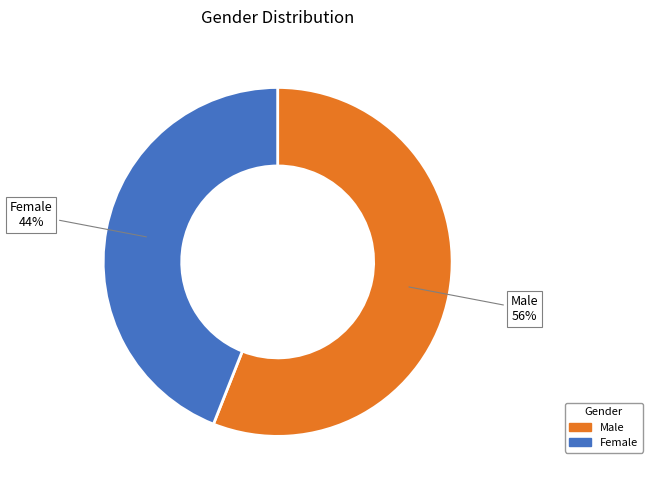

True or false: Male accounts for 69% of the total.

False